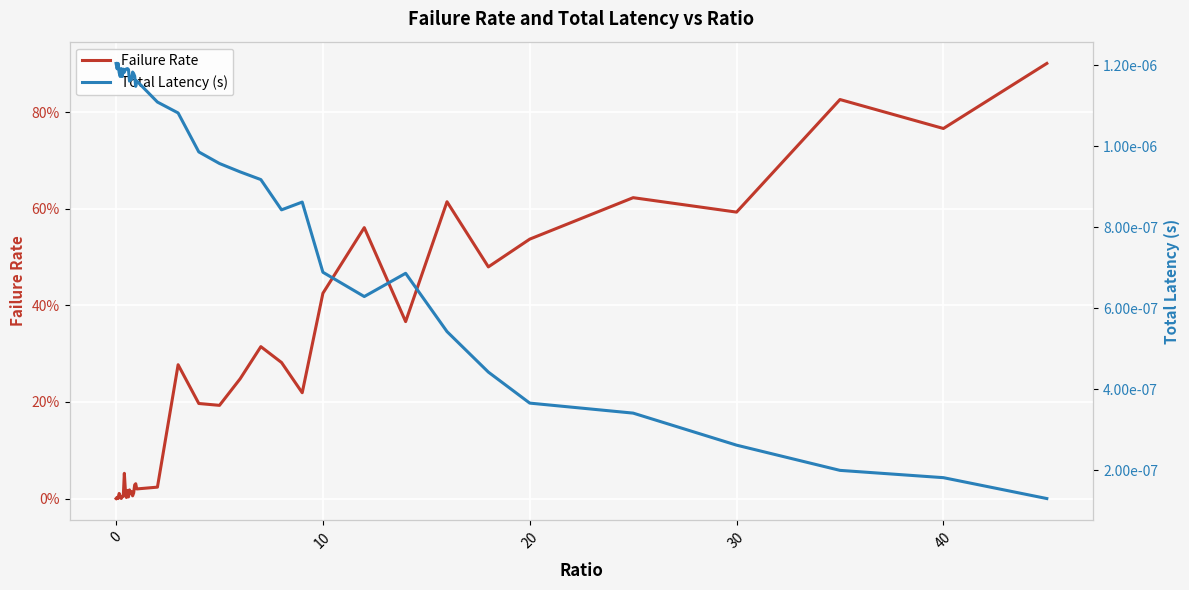

How many series are shown in this chart?

2